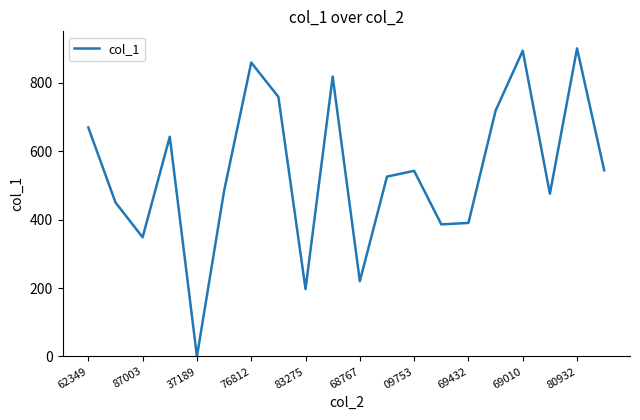

How many values are above zero?

19